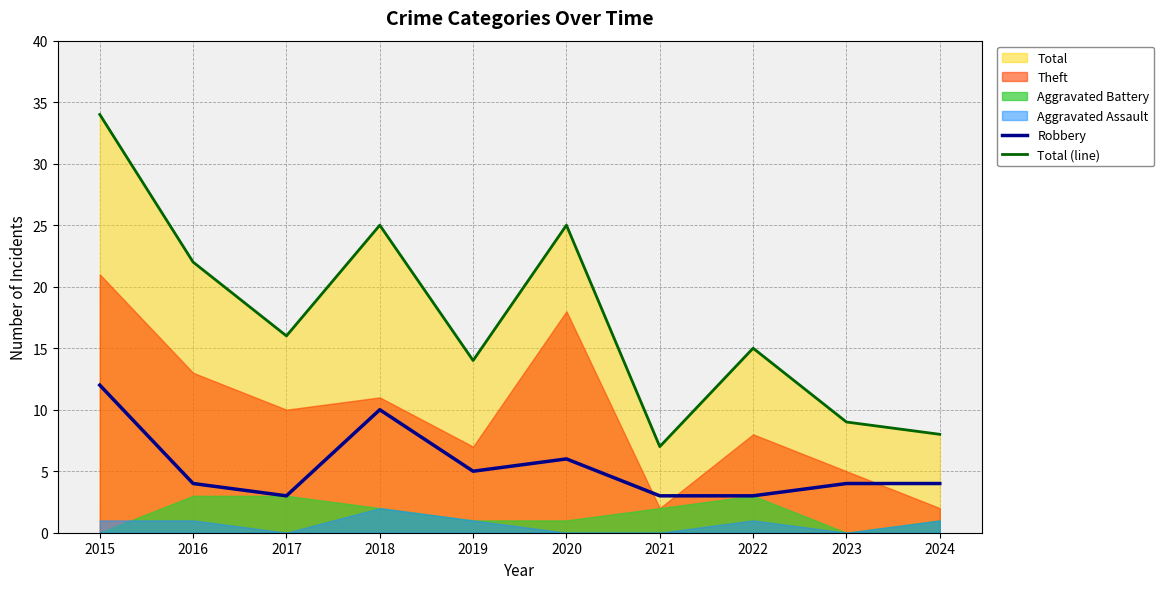

Is the value of Total (line) at 2016 greater than the value of Robbery at 2018?

Yes